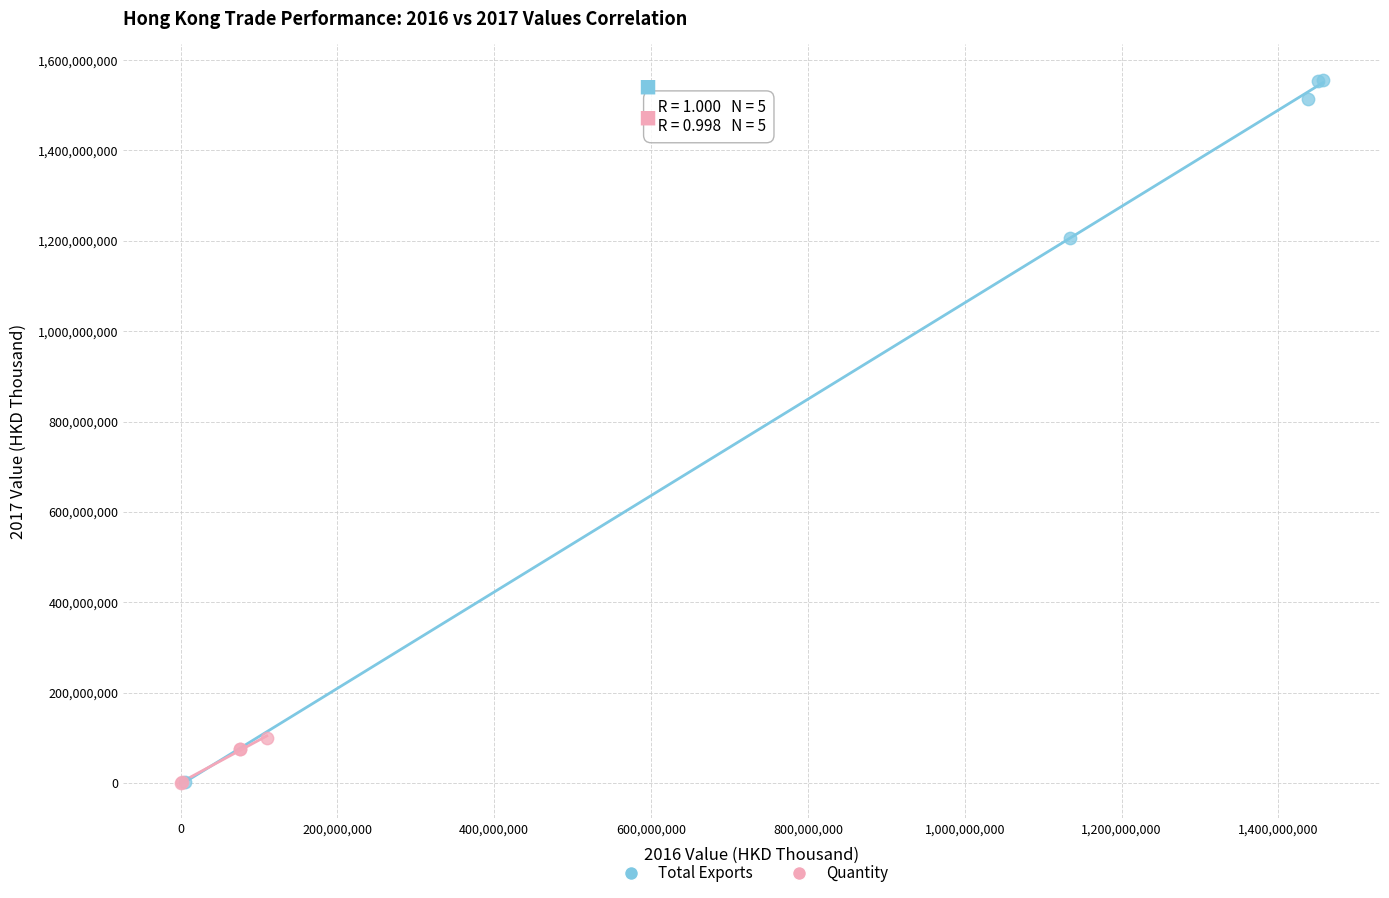

What are all the series names shown in the legend?

Total Exports, Quantity